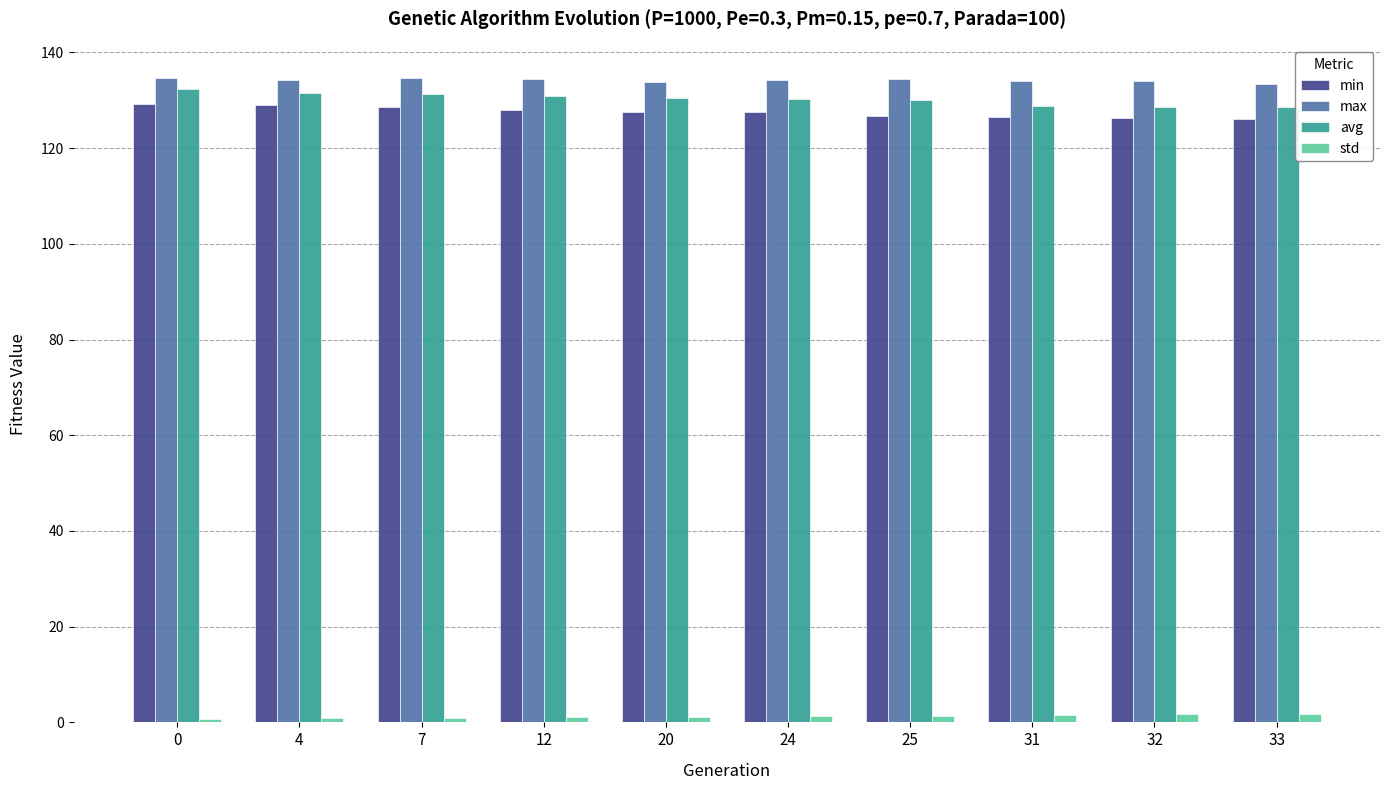

How many groups of bars are there?

10